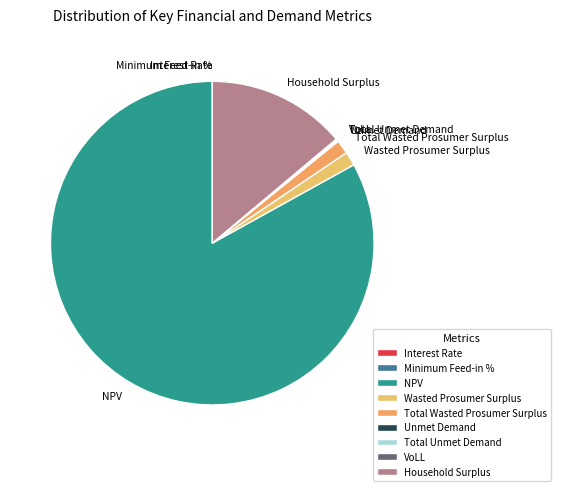

Combined, do NPV and Wasted Prosumer Surplus account for over 50%?

Yes